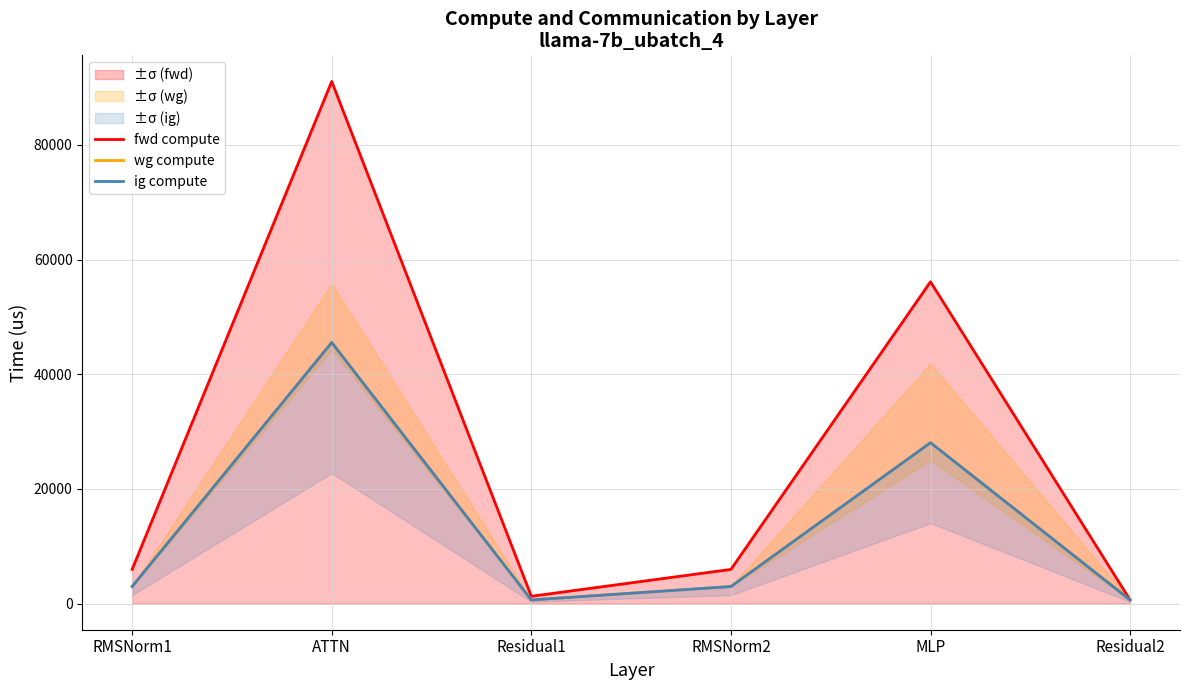

How many values in the wg compute series are below 2982?

2